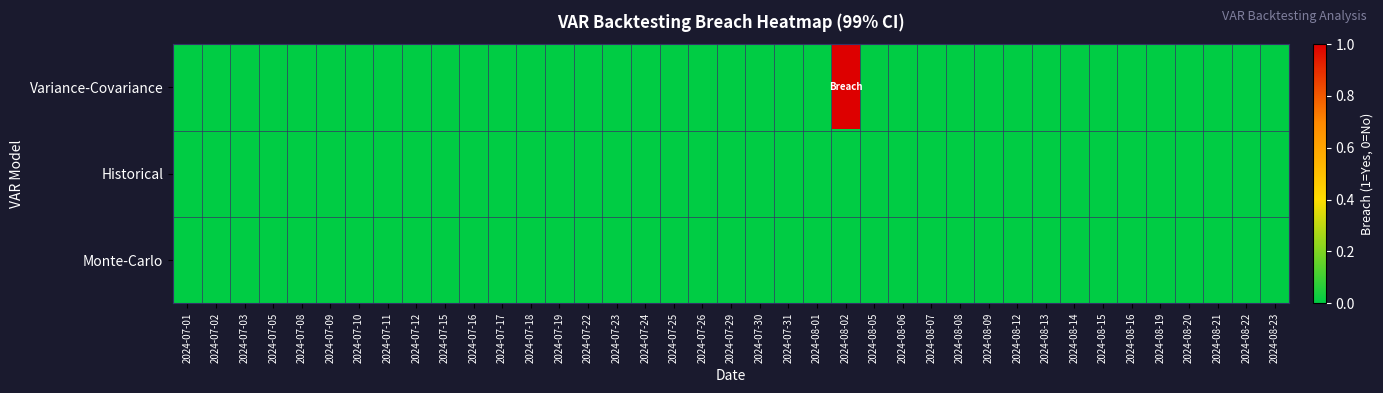

Reading left to right, what are all the values shown in this chart?

Variance-Covariance: 2024-07-01=0	2024-07-02=0	2024-07-03=0	2024-07-05=0	2024-07-08=0	2024-07-09=0	2024-07-10=0	2024-07-11=0	2024-07-12=0	2024-07-15=0	2024-07-16=0	2024-07-17=0	2024-07-18=0	2024-07-19=0	2024-07-22=0	2024-07-23=0	2024-07-24=0	2024-07-25=0	2024-07-26=0	2024-07-29=0	2024-07-30=0	2024-07-31=0	2024-08-01=0	2024-08-02=1	2024-08-05=0	2024-08-06=0	2024-08-07=0	2024-08-08=0	2024-08-09=0	2024-08-12=0	2024-08-13=0	2024-08-14=0	2024-08-15=0	2024-08-16=0	2024-08-19=0	2024-08-20=0	2024-08-21=0	2024-08-22=0	2024-08-23=0
Historical: 2024-07-01=0	2024-07-02=0	2024-07-03=0	2024-07-05=0	2024-07-08=0	2024-07-09=0	2024-07-10=0	2024-07-11=0	2024-07-12=0	2024-07-15=0	2024-07-16=0	2024-07-17=0	2024-07-18=0	2024-07-19=0	2024-07-22=0	2024-07-23=0	2024-07-24=0	2024-07-25=0	2024-07-26=0	2024-07-29=0	2024-07-30=0	2024-07-31=0	2024-08-01=0	2024-08-02=0	2024-08-05=0	2024-08-06=0	2024-08-07=0	2024-08-08=0	2024-08-09=0	2024-08-12=0	2024-08-13=0	2024-08-14=0	2024-08-15=0	2024-08-16=0	2024-08-19=0	2024-08-20=0	2024-08-21=0	2024-08-22=0	2024-08-23=0
Monte-Carlo: 2024-07-01=0	2024-07-02=0	2024-07-03=0	2024-07-05=0	2024-07-08=0	2024-07-09=0	2024-07-10=0	2024-07-11=0	2024-07-12=0	2024-07-15=0	2024-07-16=0	2024-07-17=0	2024-07-18=0	2024-07-19=0	2024-07-22=0	2024-07-23=0	2024-07-24=0	2024-07-25=0	2024-07-26=0	2024-07-29=0	2024-07-30=0	2024-07-31=0	2024-08-01=0	2024-08-02=0	2024-08-05=0	2024-08-06=0	2024-08-07=0	2024-08-08=0	2024-08-09=0	2024-08-12=0	2024-08-13=0	2024-08-14=0	2024-08-15=0	2024-08-16=0	2024-08-19=0	2024-08-20=0	2024-08-21=0	2024-08-22=0	2024-08-23=0